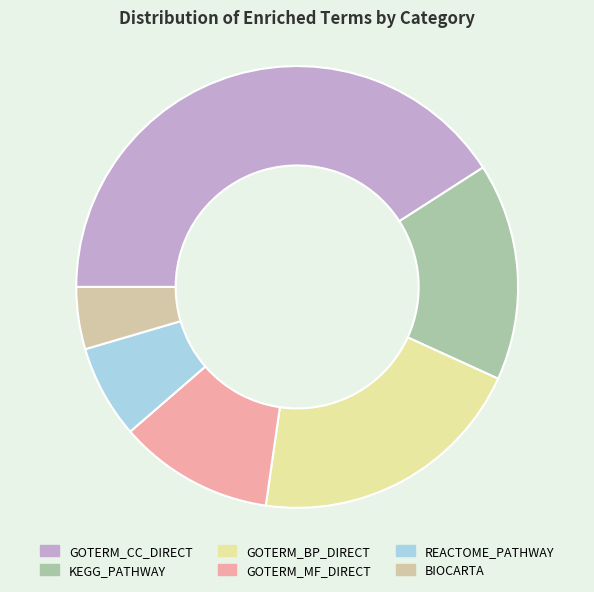

Combined, what portion of the pie is KEGG_PATHWAY and BIOCARTA?

20.5%